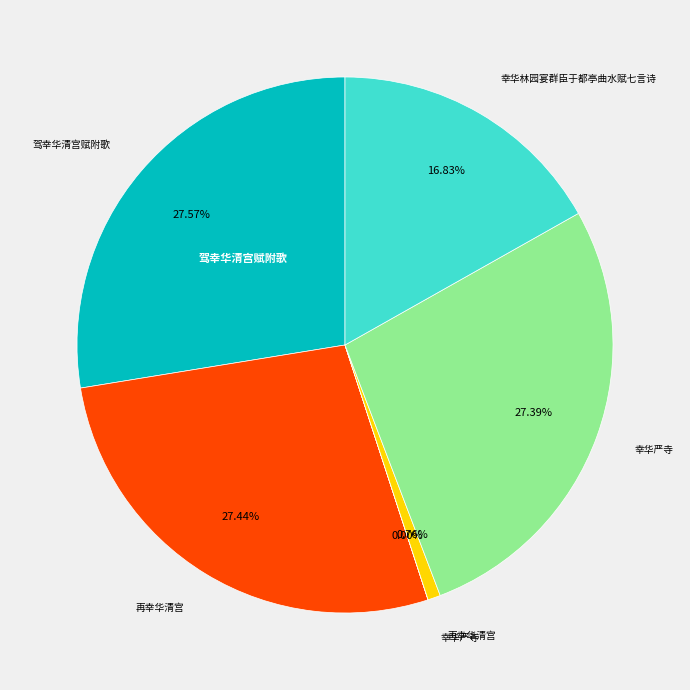

Is there a majority slice in this chart?

No